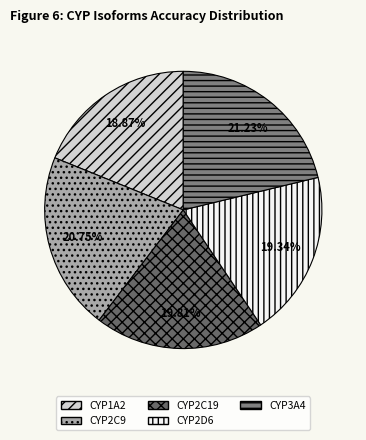

To the nearest percent, what is the average slice percentage?

20%